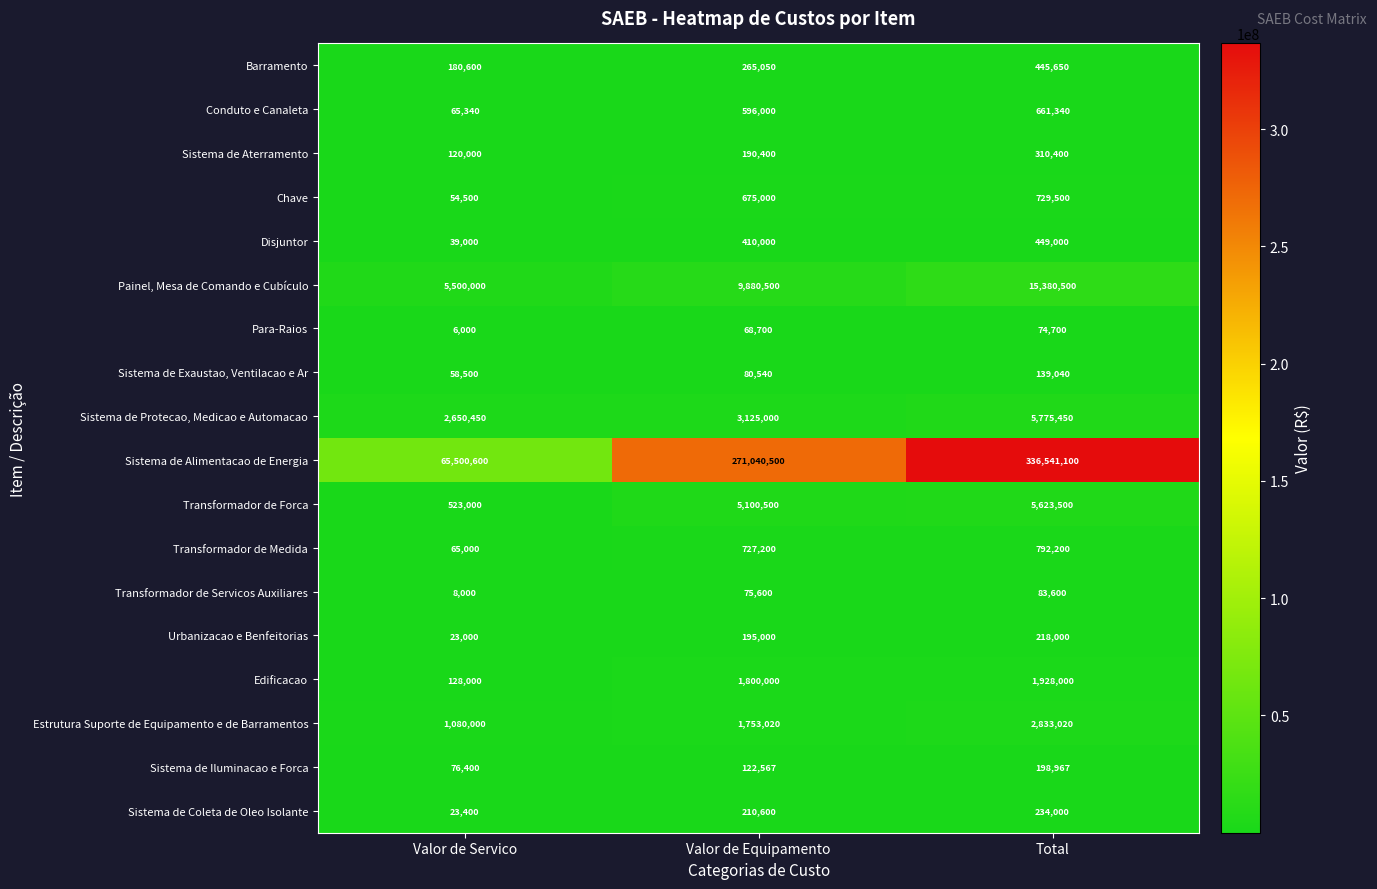

Is it true that Edificacao equals 80799 at Valor de Servico?

False